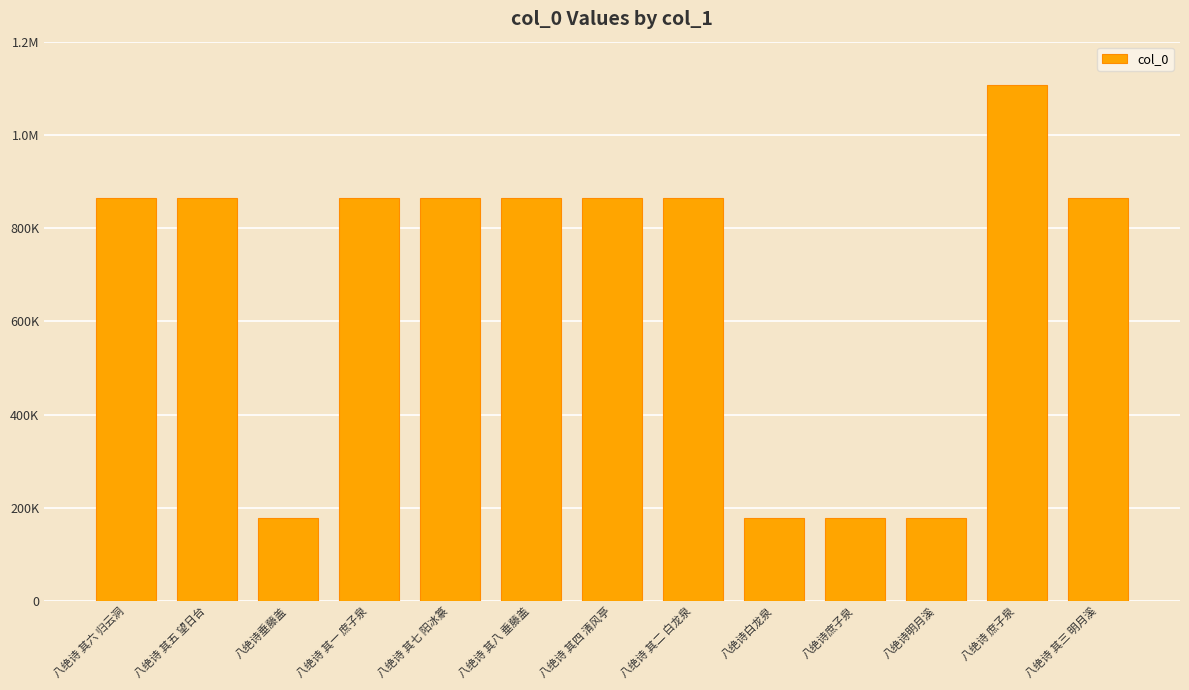

Reading left to right, what are all the values shown in this chart?

八绝诗 其六 归云洞=863776	八绝诗 其五 望日台=863782	八绝诗垂藤盖=177917	八绝诗 其一 庶子泉=863781	八绝诗 其七 阳冰篆=863778	八绝诗 其八 垂藤盖=863779	八绝诗 其四 清风亭=863783	八绝诗 其二 白龙泉=863777	八绝诗白龙泉=177708	八绝诗庶子泉=177701	八绝诗明月溪=177830	八绝诗 庶子泉=1106945	八绝诗 其三 明月溪=863780